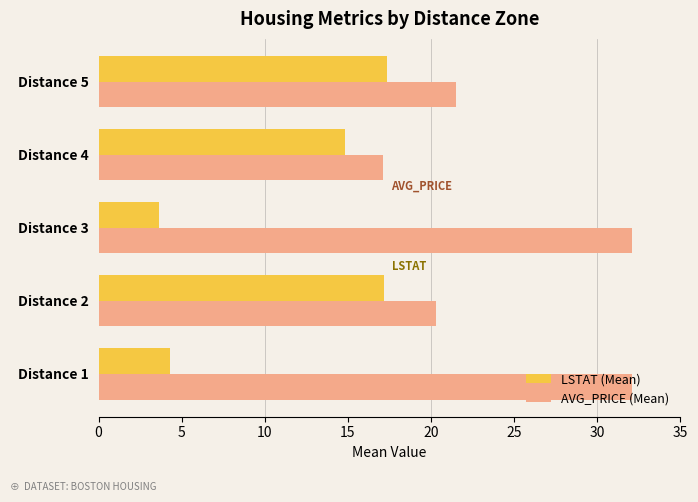

What is the difference between the maximum and minimum values in the AVG_PRICE (Mean) series?

15.0